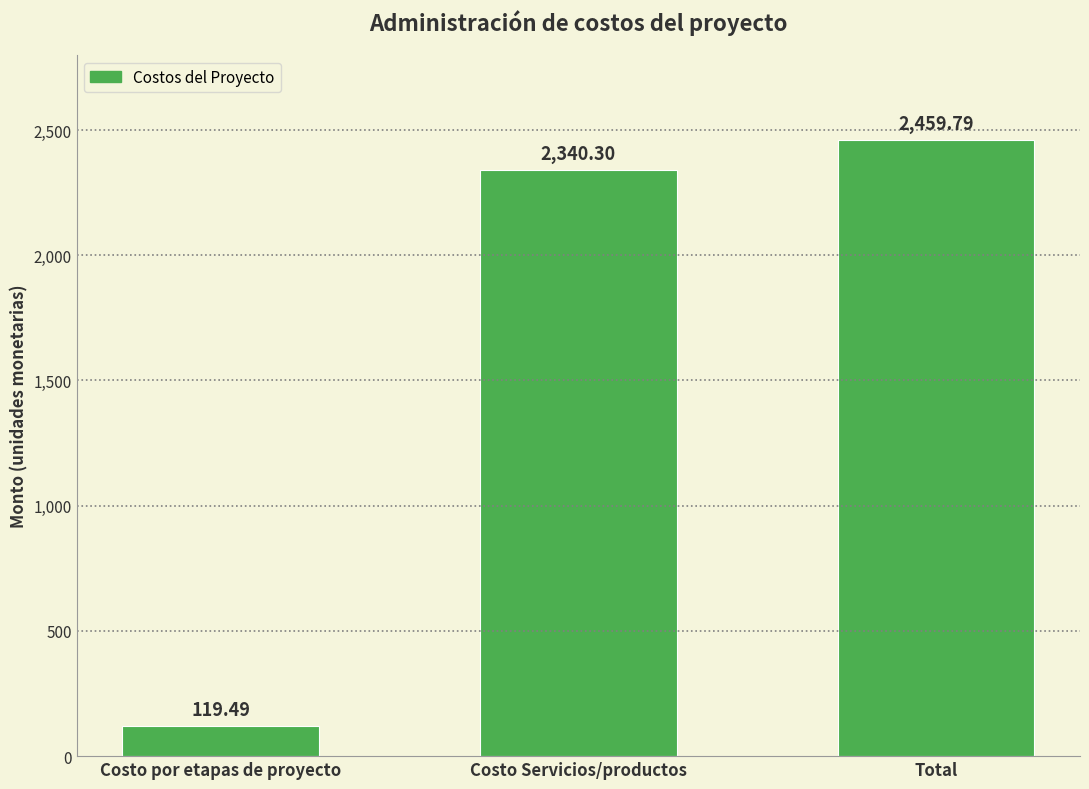

What is the average value?

1639.9